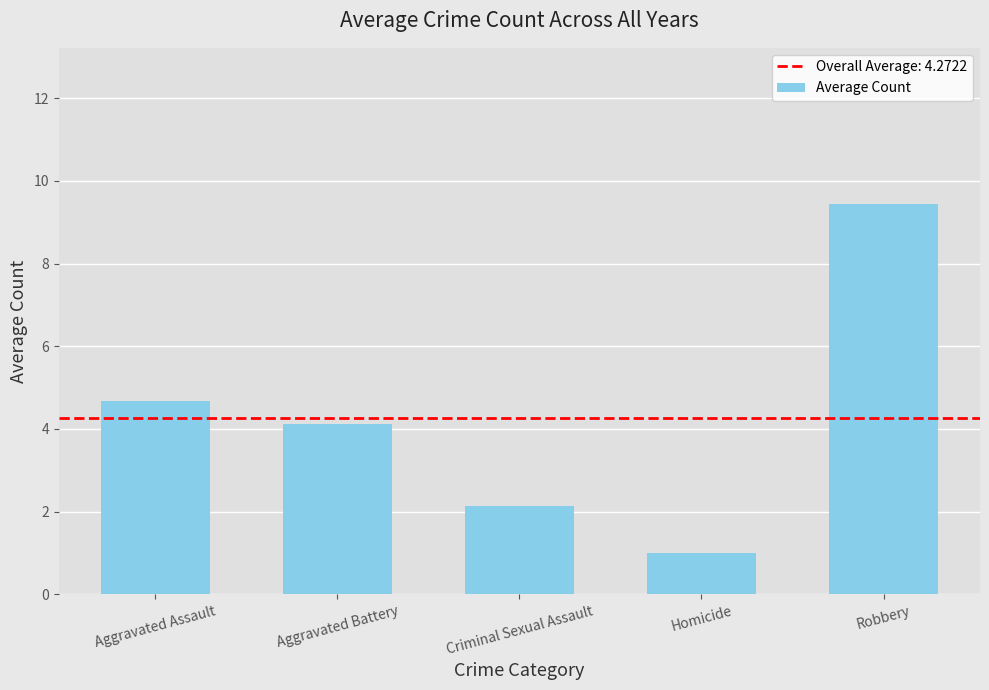

Count the number of values greater than 4.

3